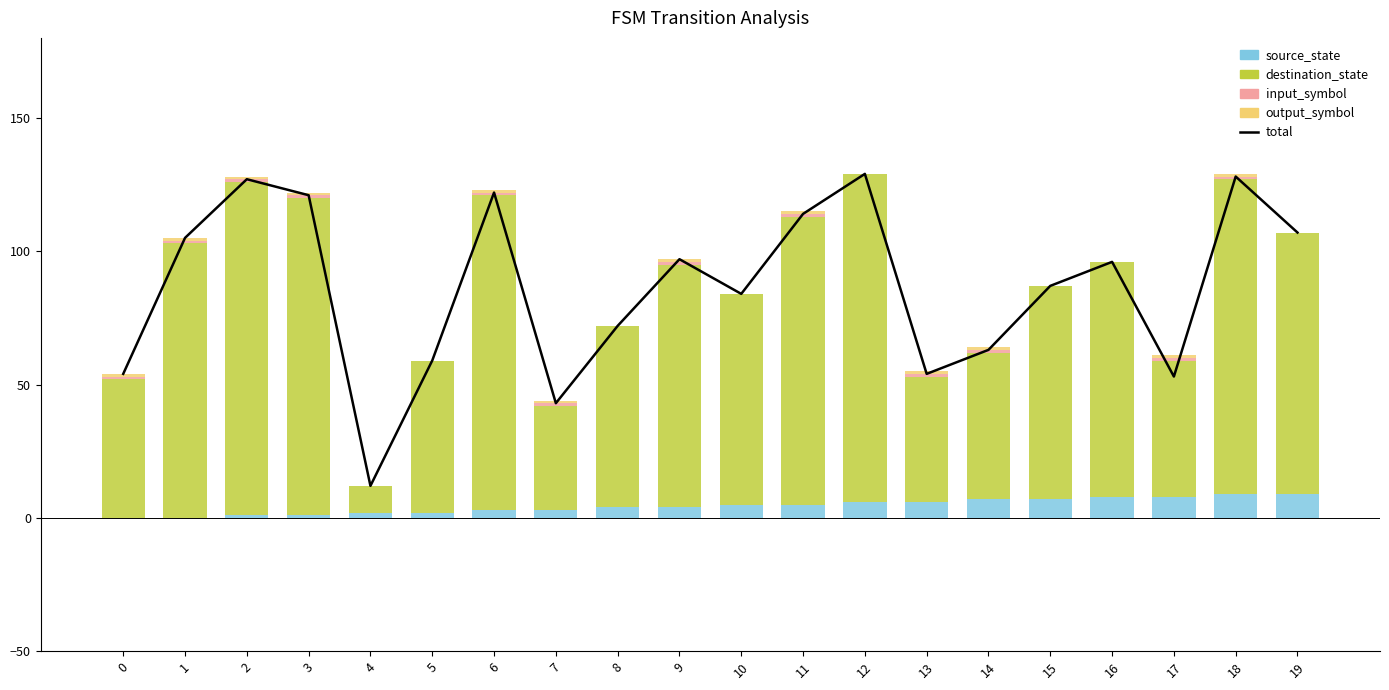

Count the input_symbol values in the range 0 to 1.

20